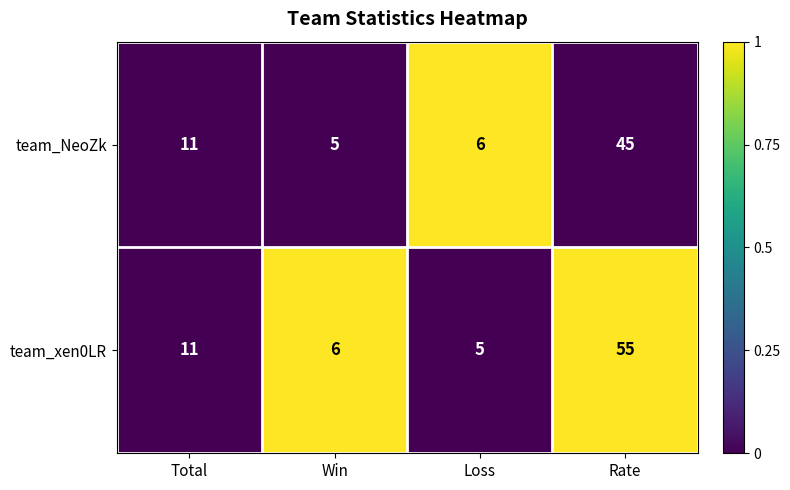

Reading left to right, list all the values displayed in this chart.

team_NeoZk: Total=11	Win=5	Loss=6	Rate=45
team_xen0LR: Total=11	Win=6	Loss=5	Rate=55